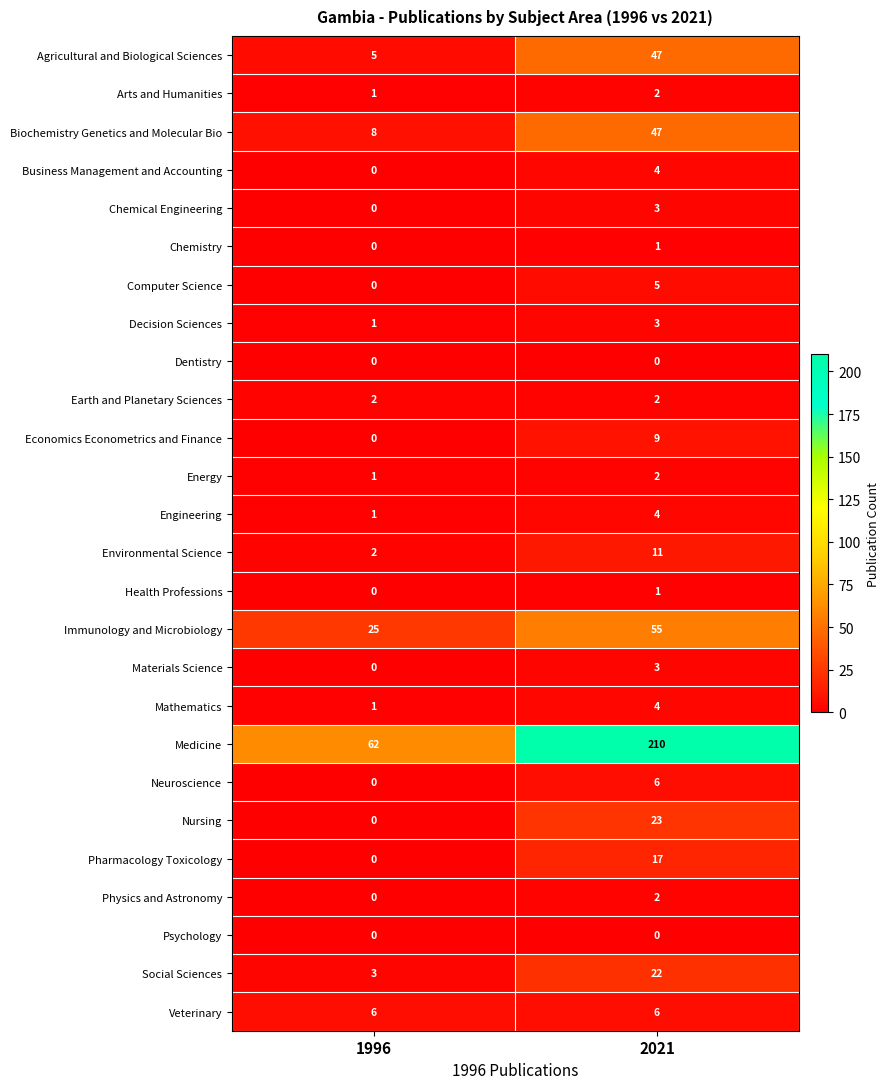

Is it true that Chemical Engineering equals 0 at 1996?

True